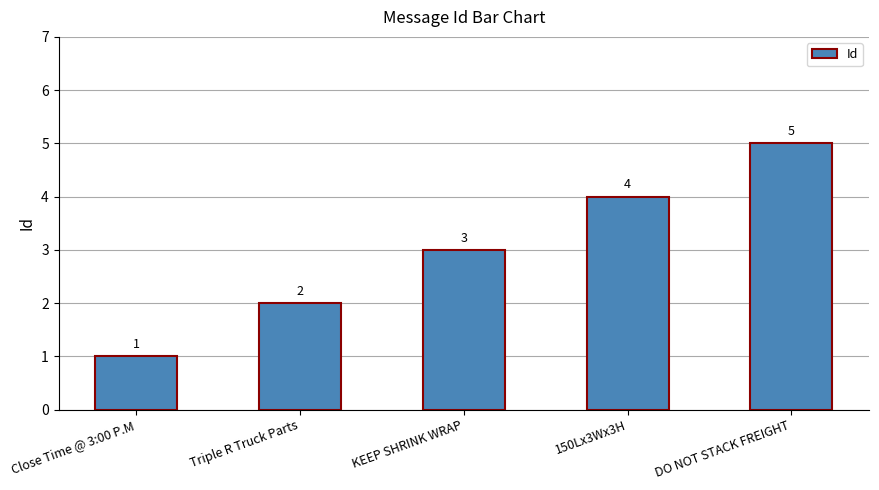

At which label is the value closest to 3?

KEEP SHRINK WRAP